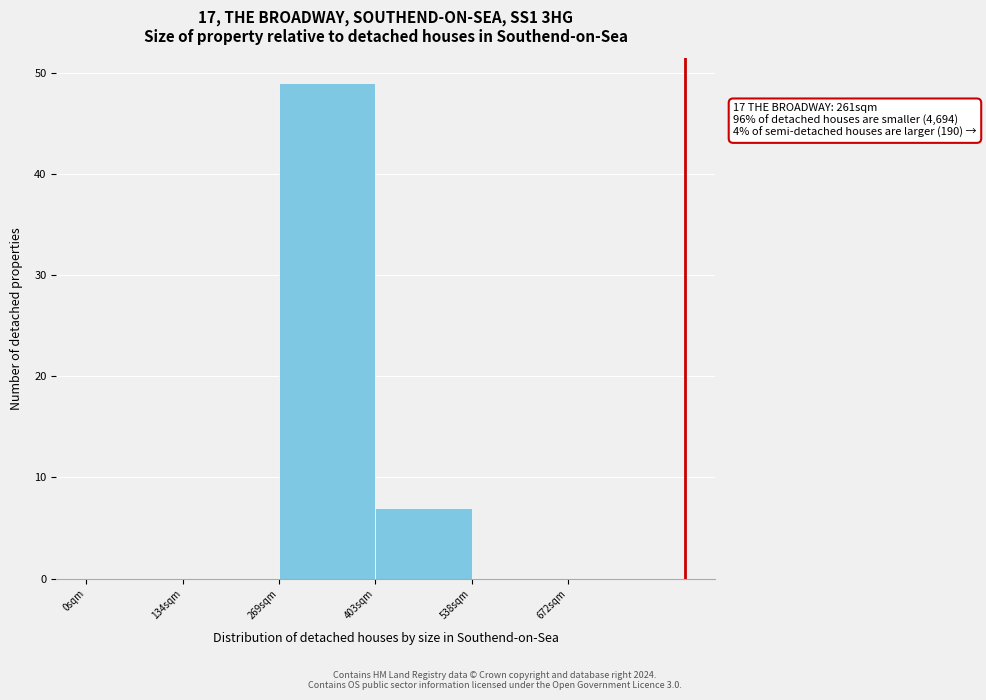

Over which range of the x-axis is the bar tallest?

260 to 400